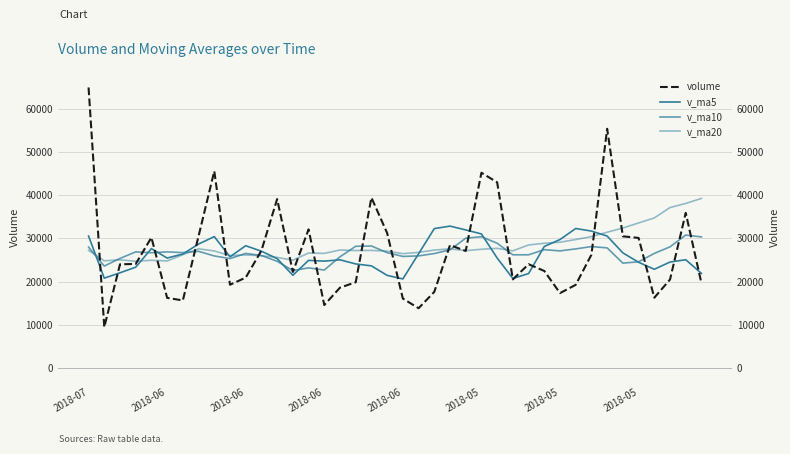

What is the difference between the highest and lowest values at 38?

13039.3